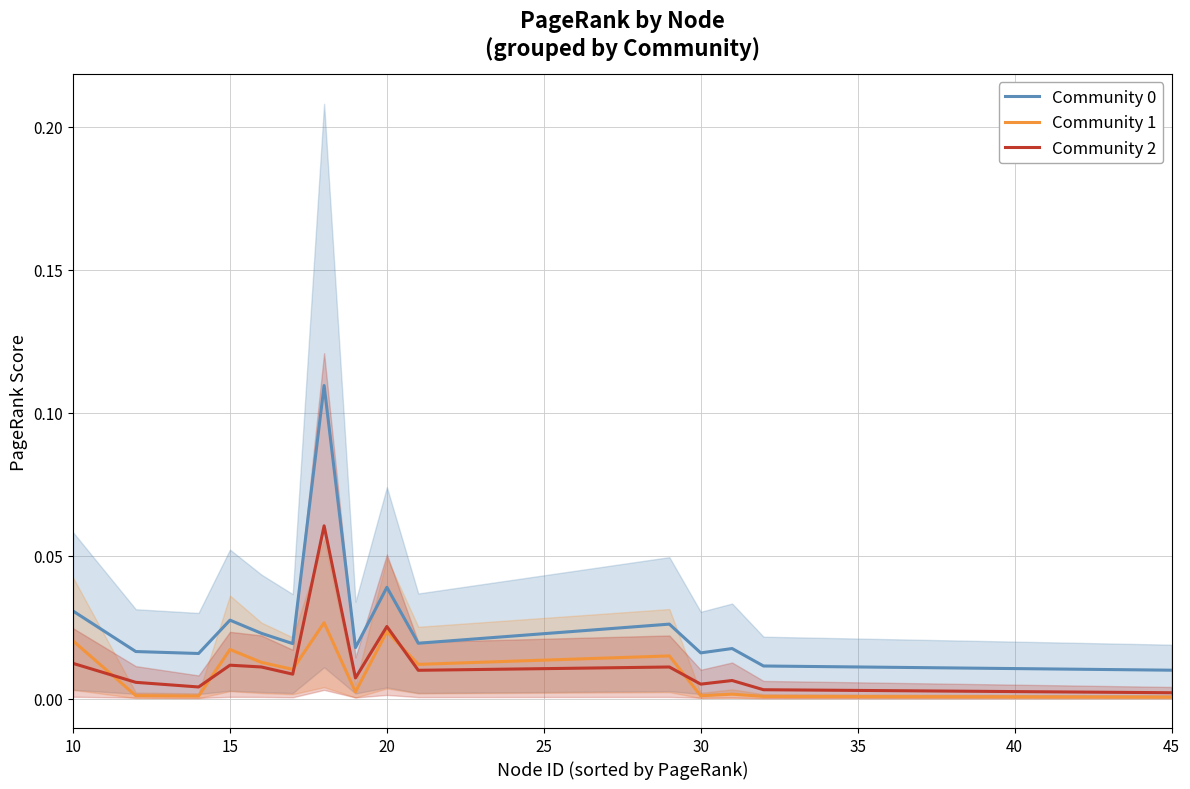

True or false: Community 1 and Community 0 cross at least once.

False